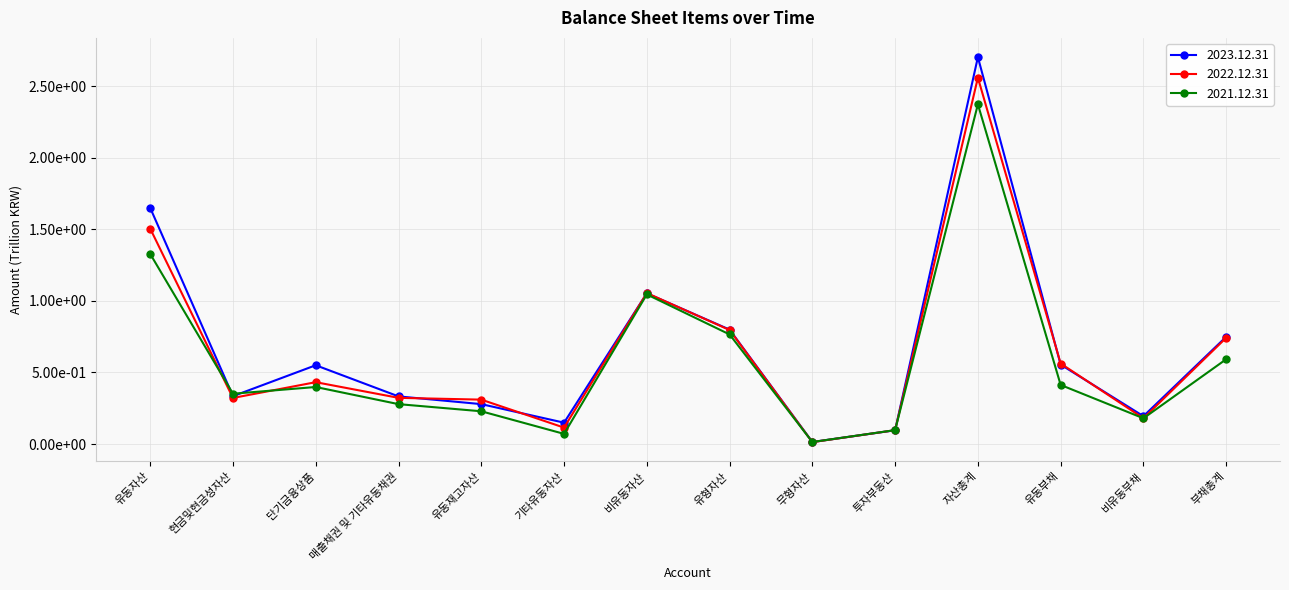

Which has a higher value, 기타유동자산 or 부채총계?

부채총계